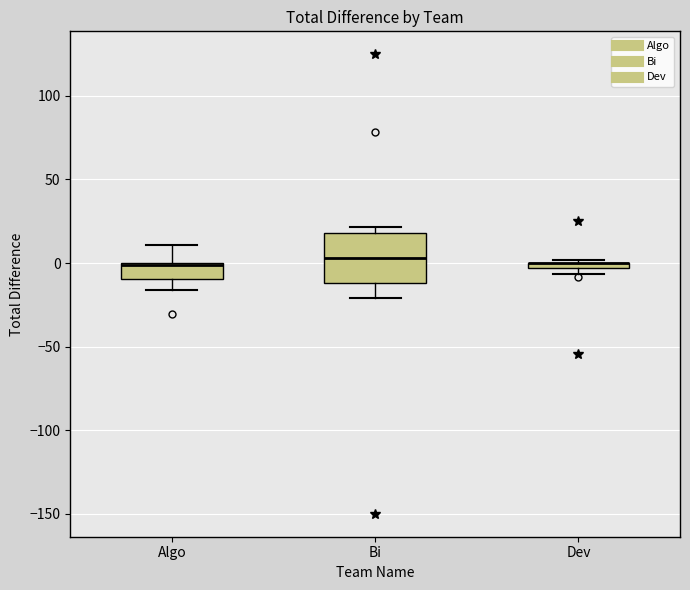

Where is the upper edge of the box for Bi on the y-axis? The values are not printed on the chart, so give them approximately, as read against the axis.

20